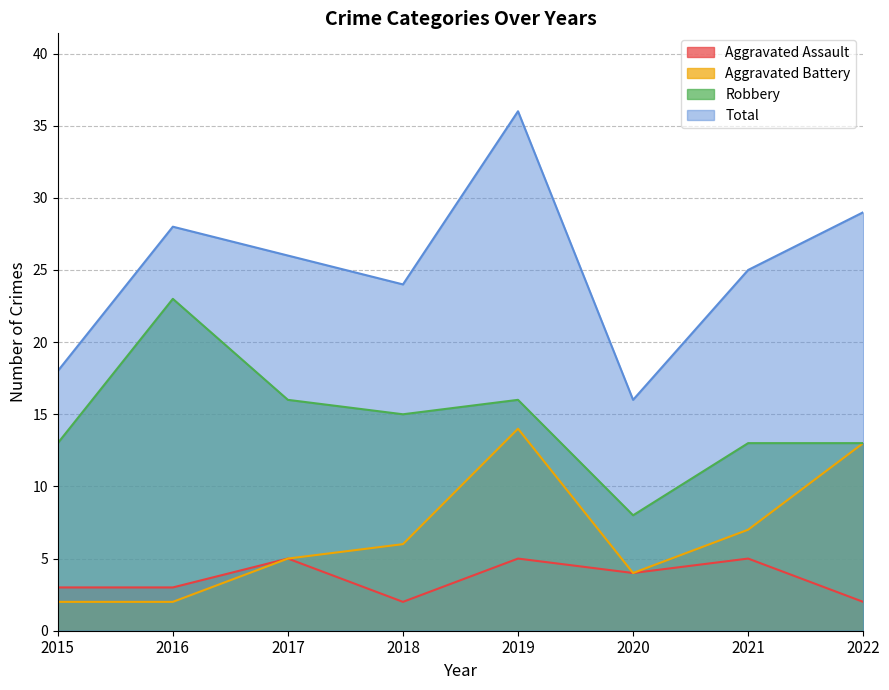

At which label does Robbery first exceed 15?

2016